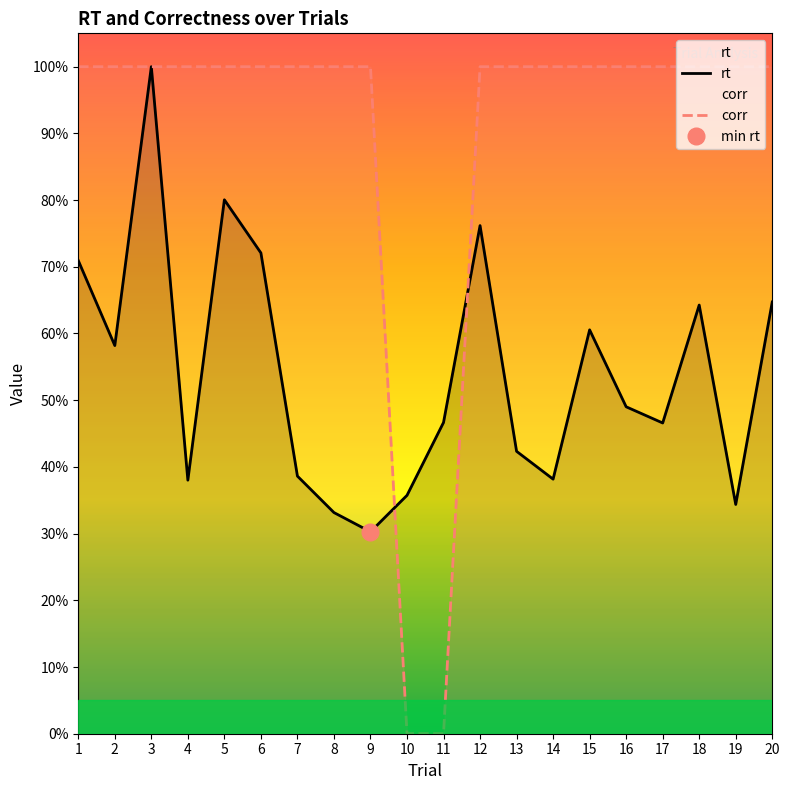

What value does the corr series have at 15?

1.0